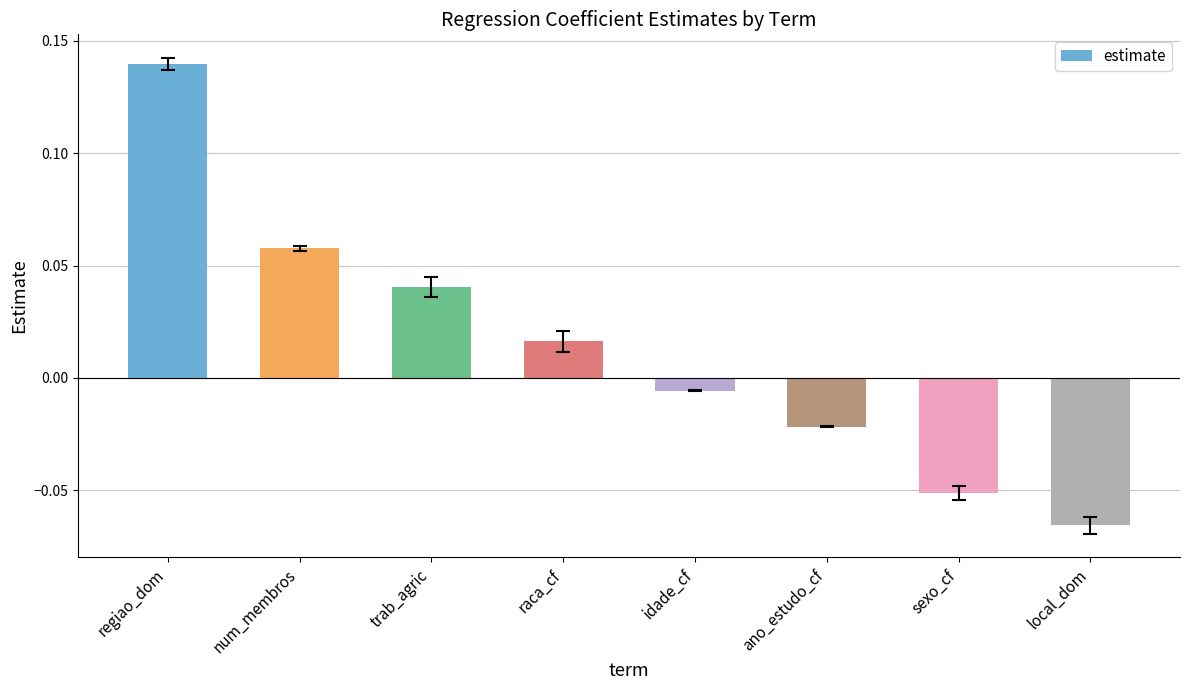

Rank the categories by value from lowest to highest.

local_dom, sexo_cf, ano_estudo_cf, idade_cf, raca_cf, trab_agric, num_membros, regiao_dom